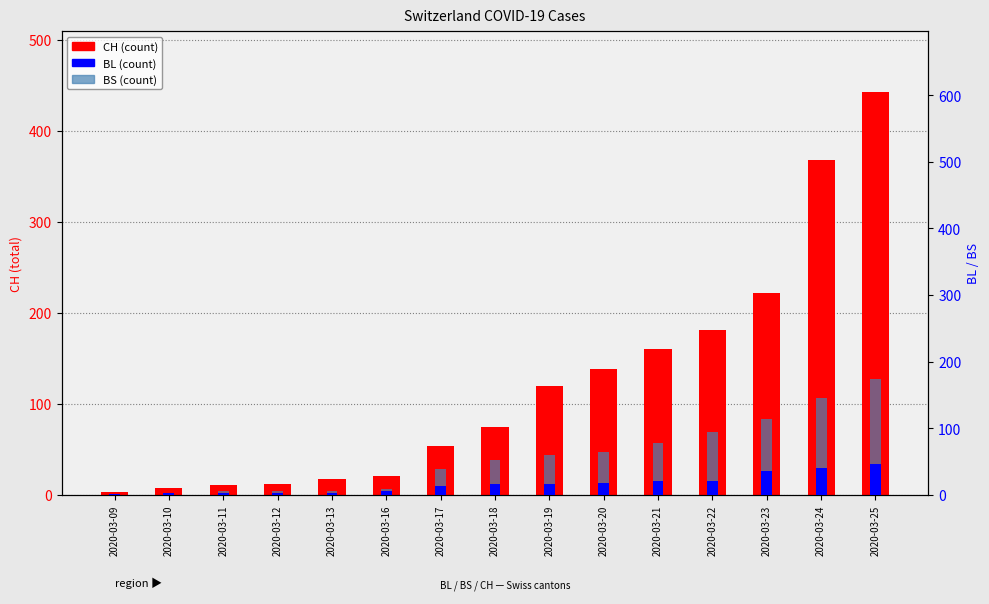

How many bars are there in each group?

3